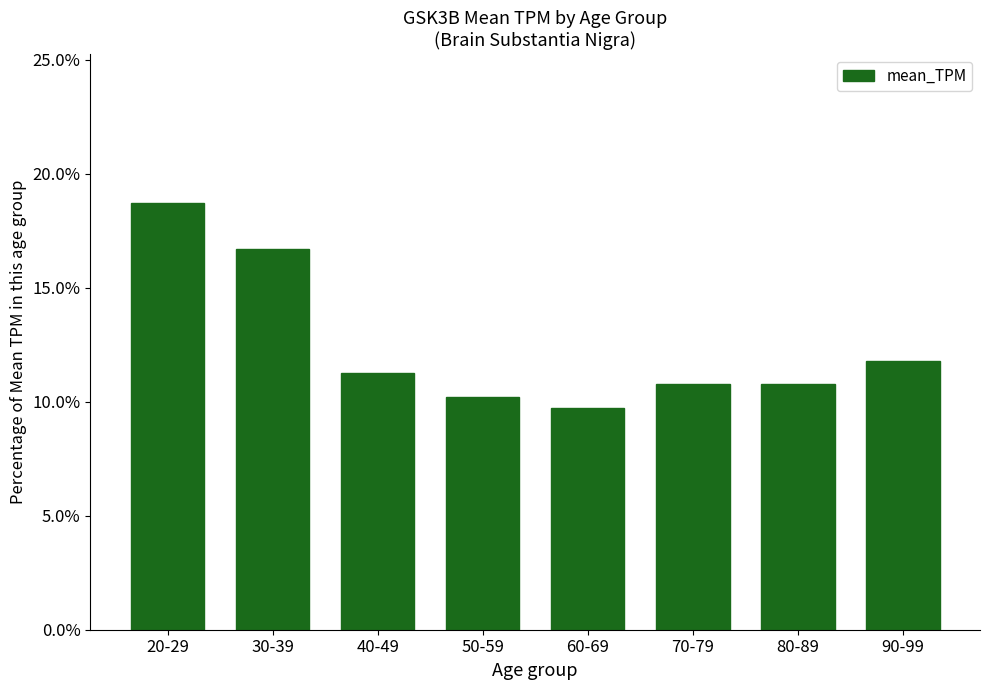

Rank the categories by value from lowest to highest.

60-69, 50-59, 70-79, 80-89, 40-49, 90-99, 30-39, 20-29